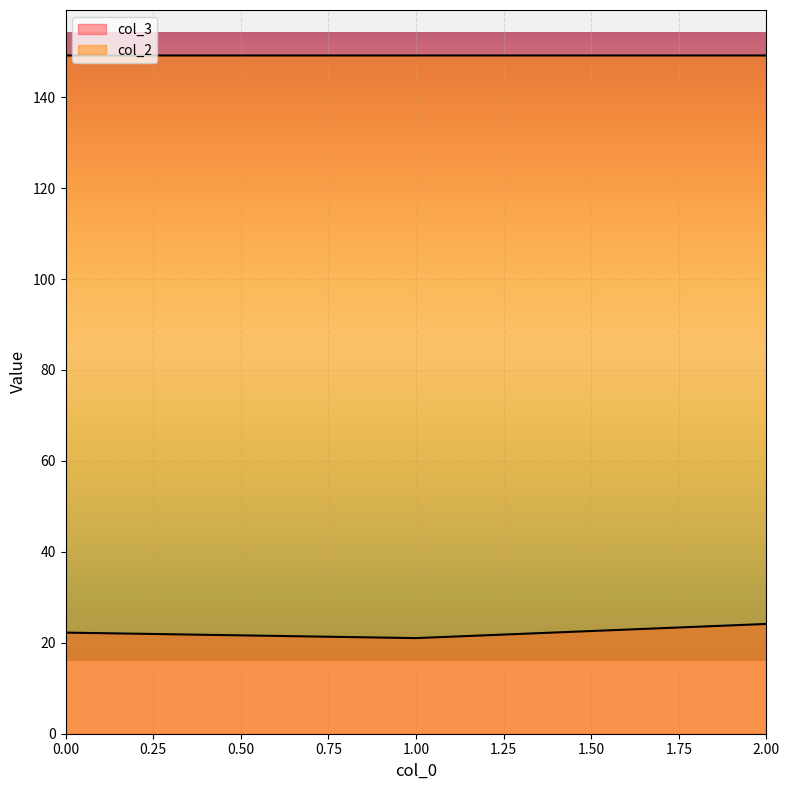

What is the approximate value of col_2 at 1?

149.2